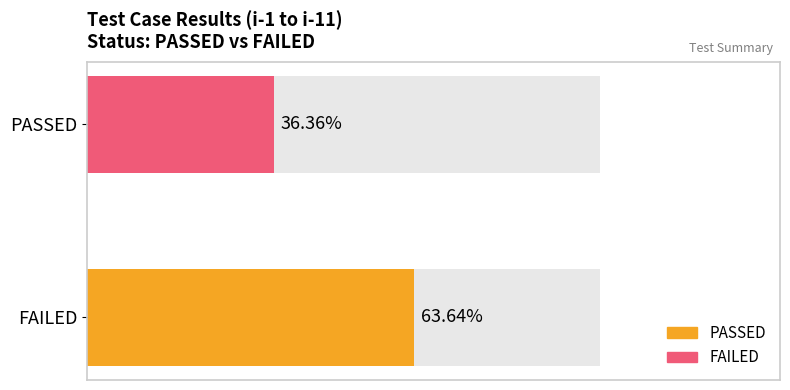

Does the chart contain stacked bars?

No